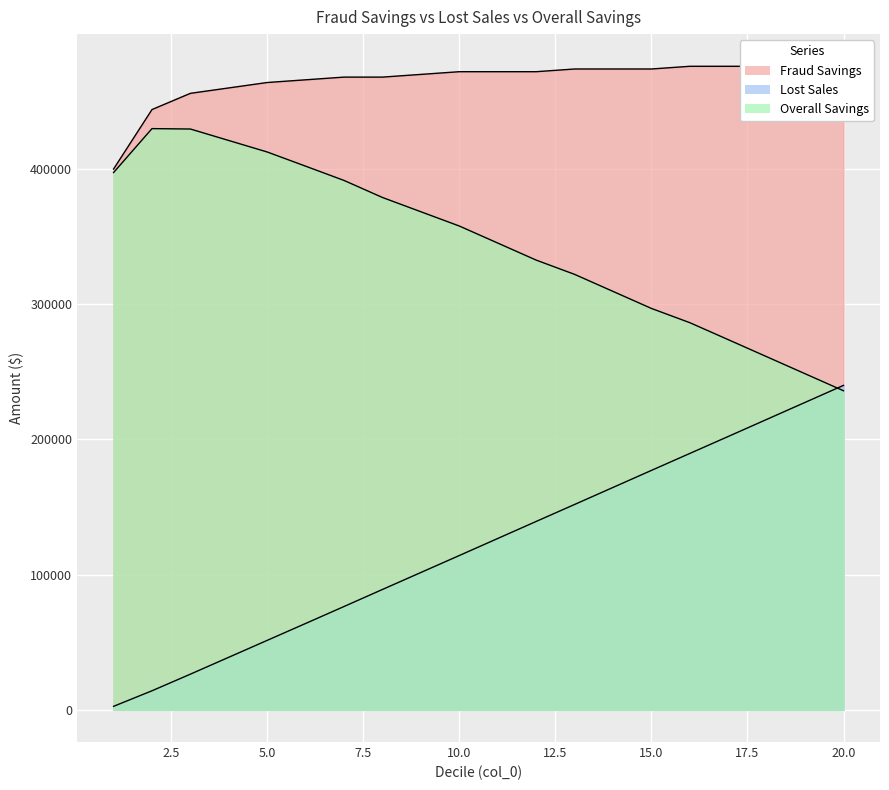

Read the Overall Savings value at 6, to the nearest 10.

402100